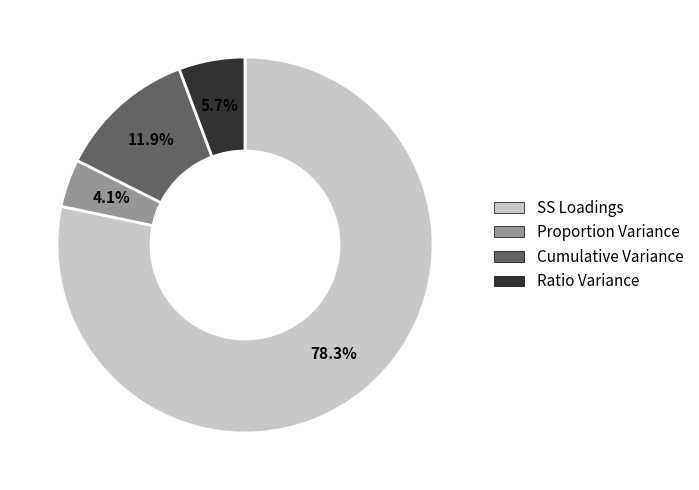

Is the sum of Ratio Variance and Proportion Variance greater than half?

No